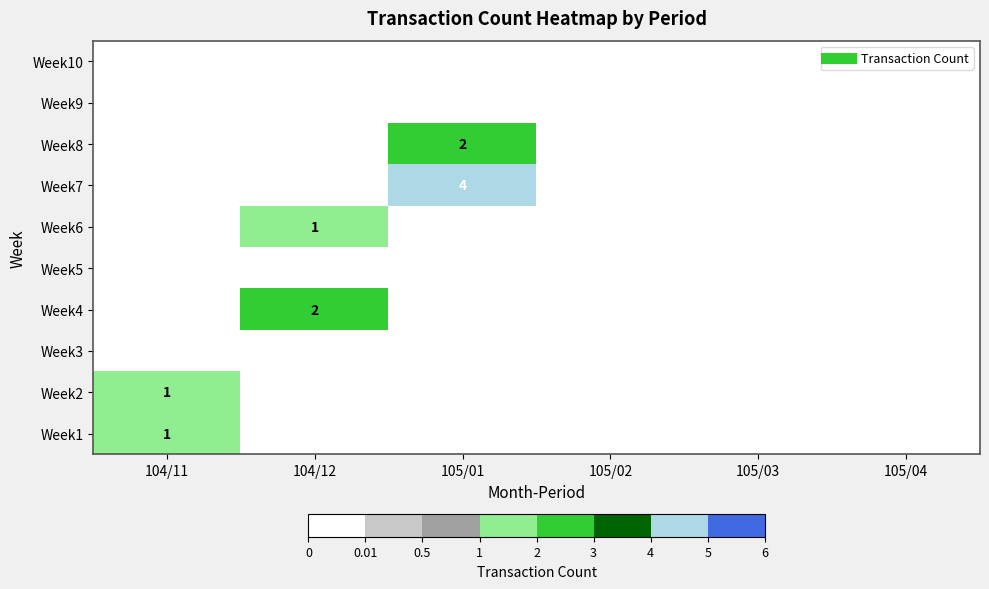

Is the value of Week6 at 105/02 greater than the value of Week7 at 105/03?

No